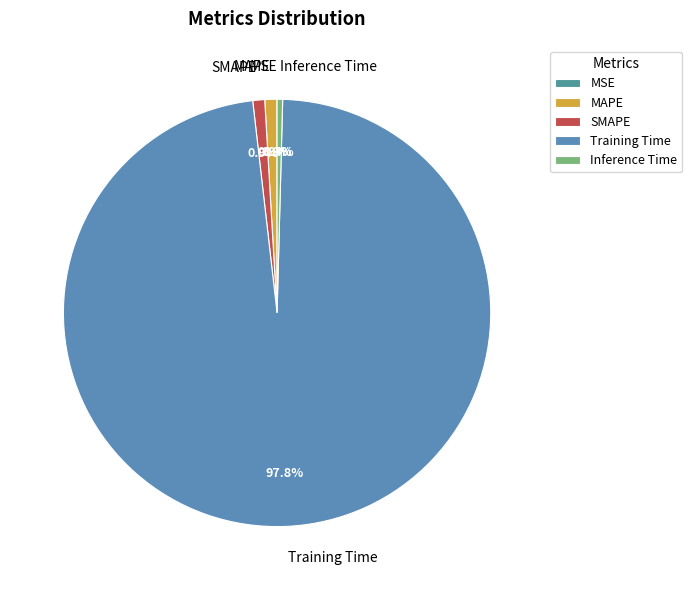

Which category has the biggest portion of the pie?

Training Time